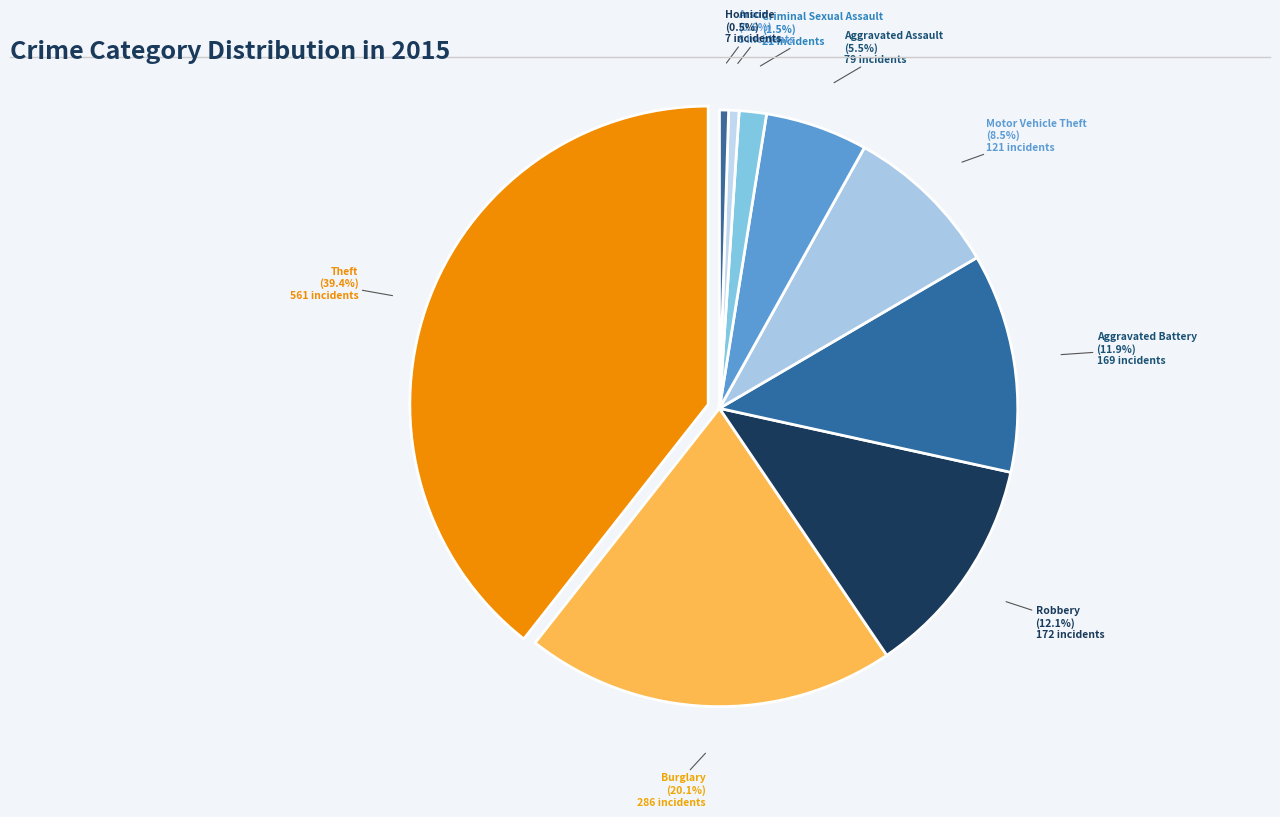

The Aggravated Battery slice represents 1% of the pie. True or false?

False